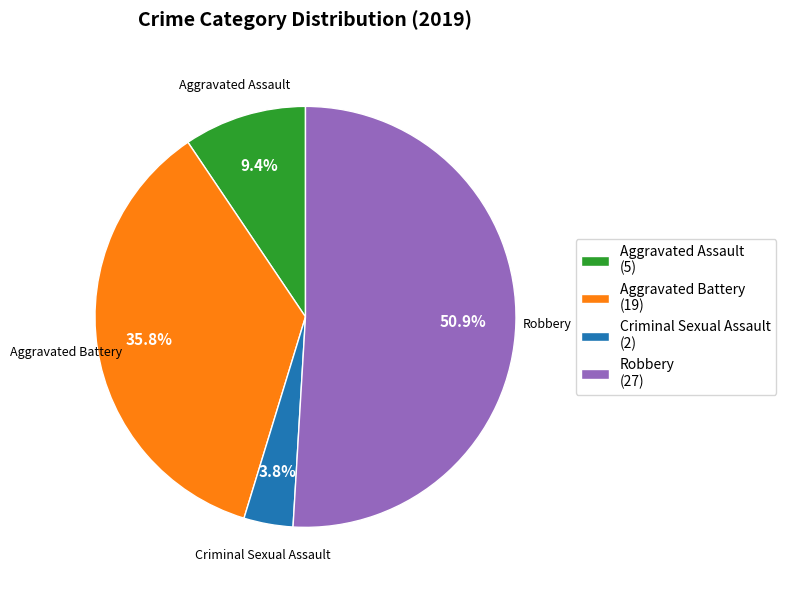

How many segments does this pie chart have?

4